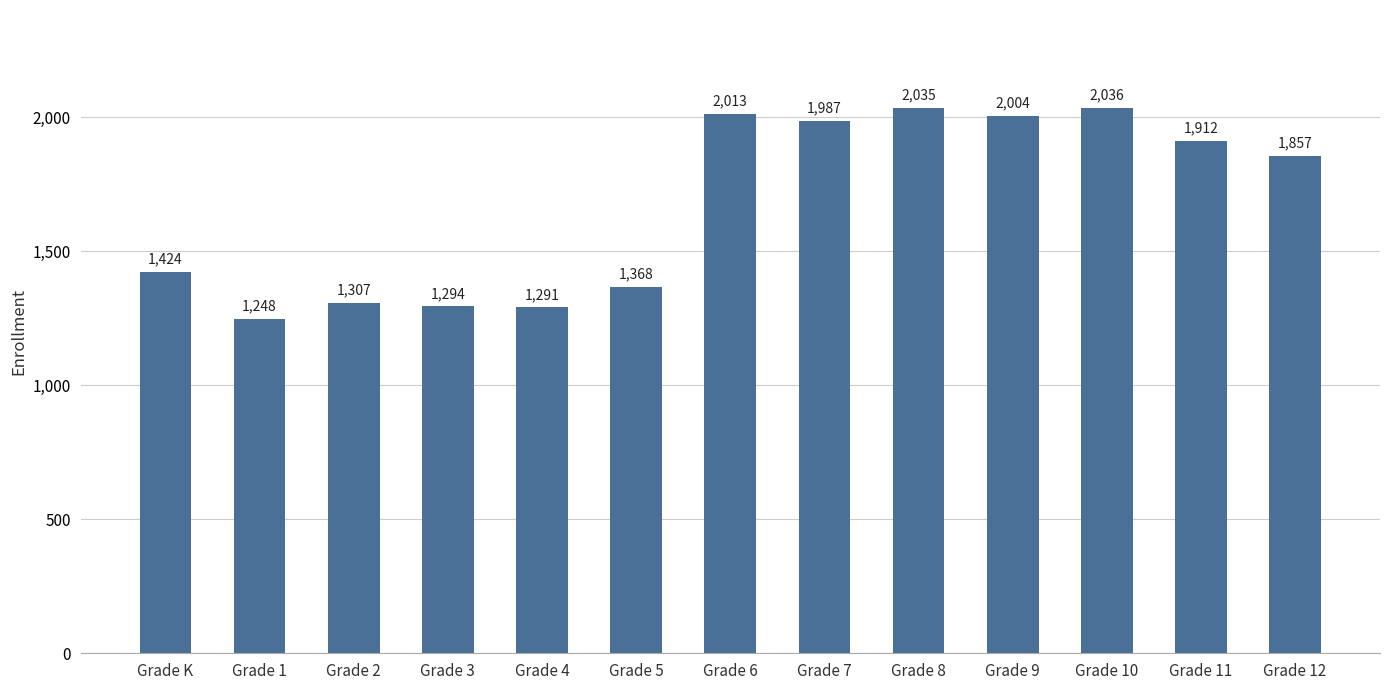

Which label corresponds to the smallest value in the chart?

Grade 1